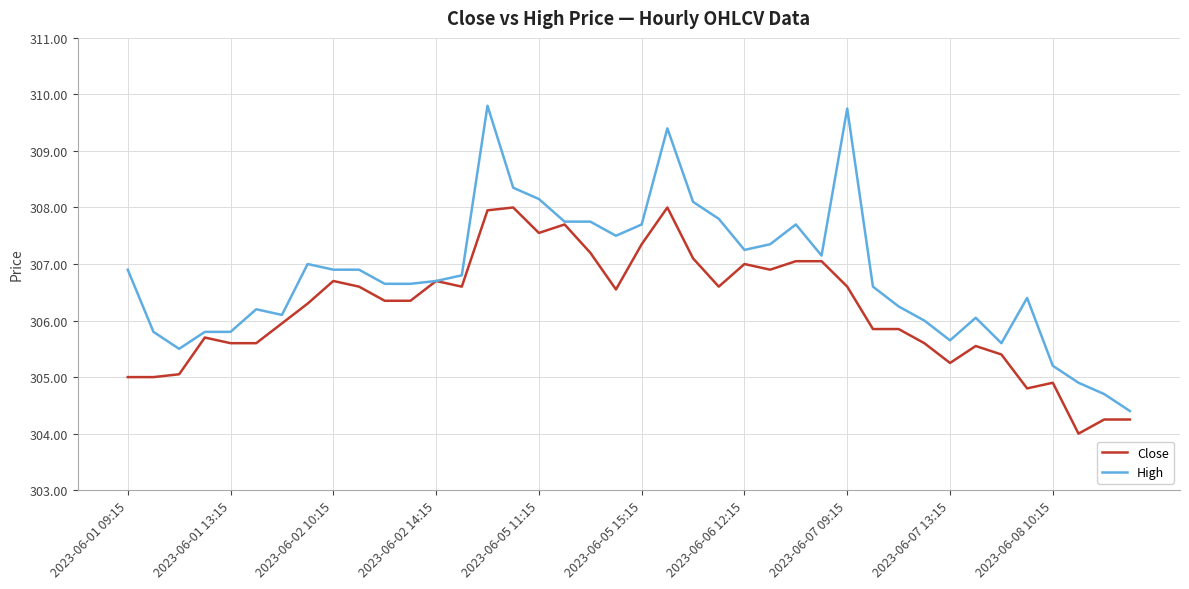

List the series in order of their peak value, highest first.

High, Close